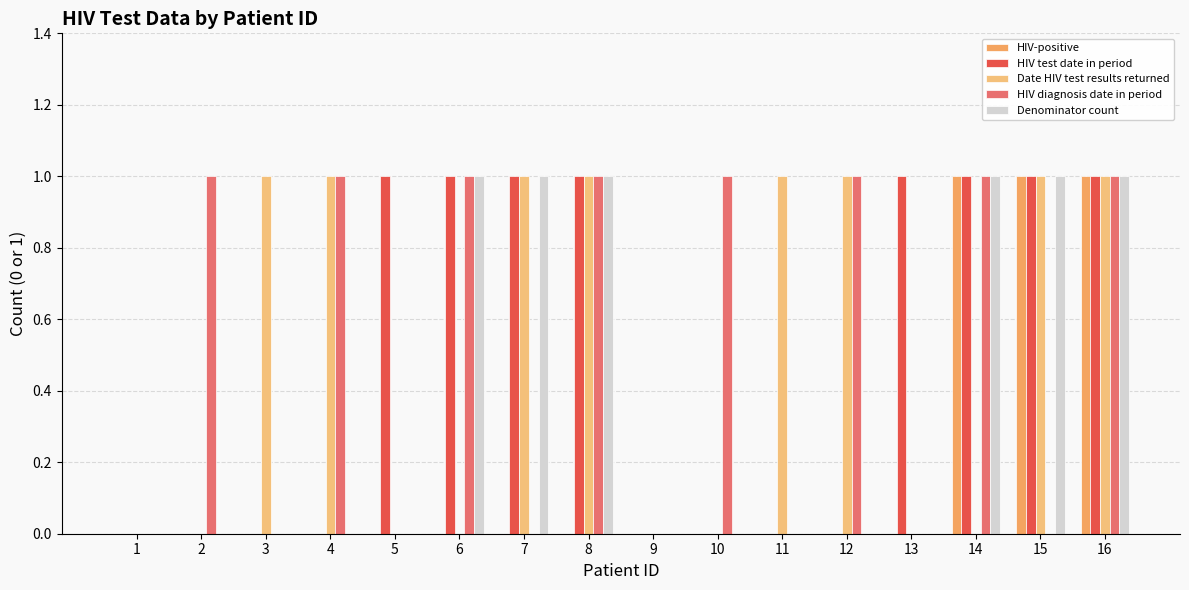

What is the difference between the maximum and minimum values in the HIV test date in period series?

1